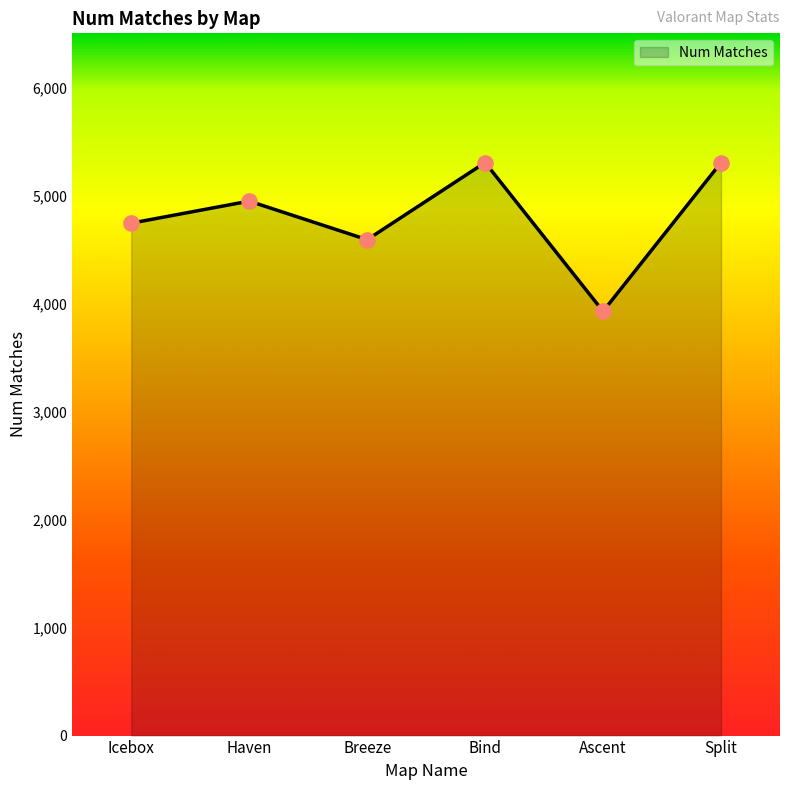

What is the change in value from Bind to Ascent?

-1377